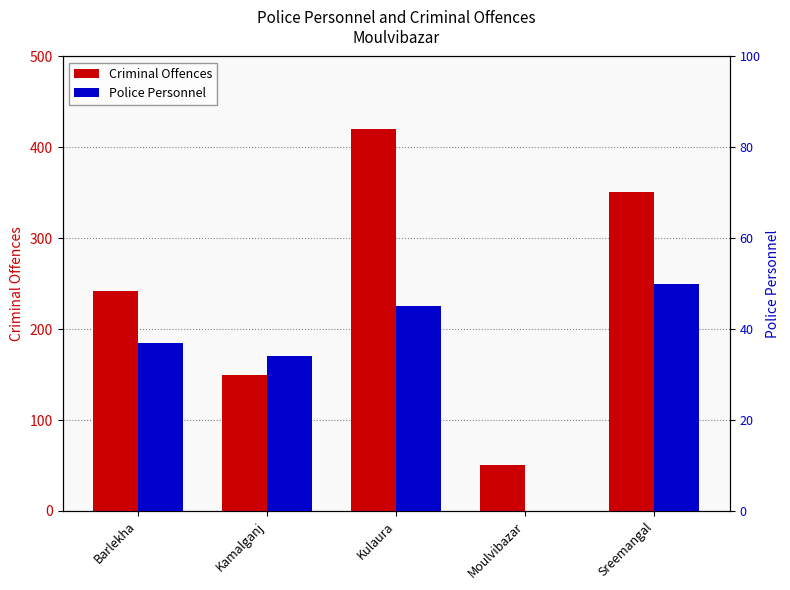

Reading left to right, extract all data points from this chart.

Criminal Offences: Barlekha=242	Kamalganj=150	Kulaura=420	Moulvibazar=51	Sreemangal=351
Police Personnel: Barlekha=37	Kamalganj=34	Kulaura=45	Moulvibazar=0	Sreemangal=50